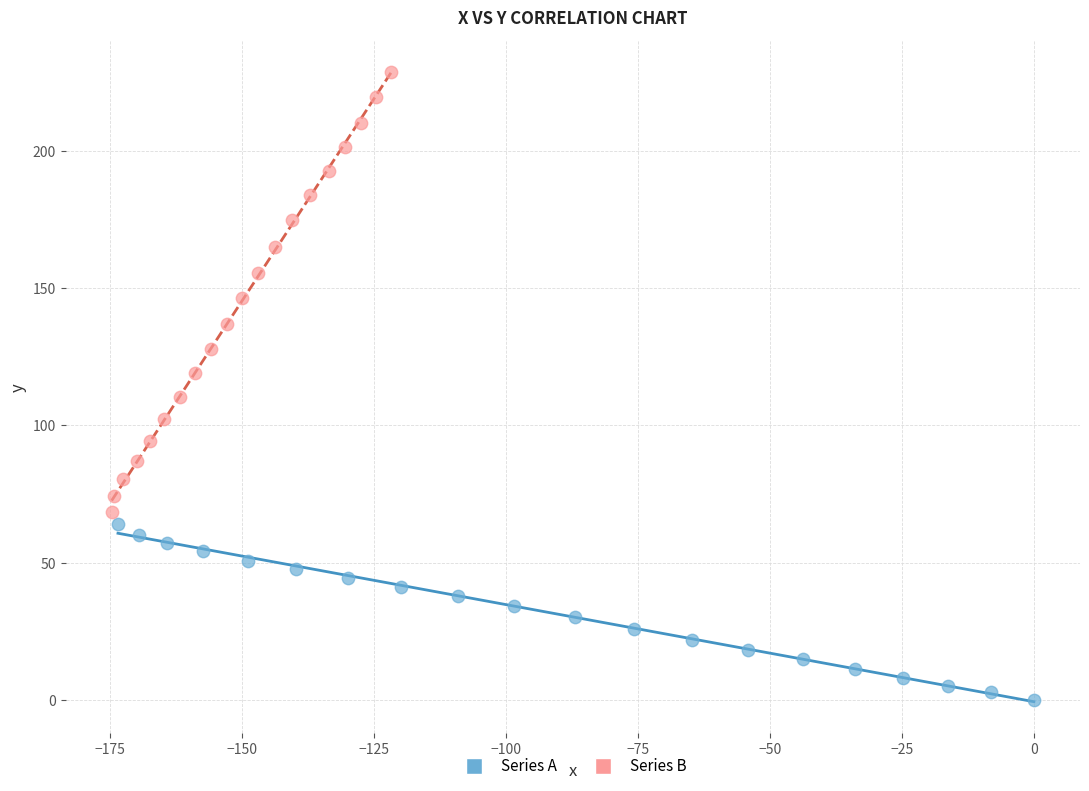

Which series reaches the minimum Y coordinate?

Series A